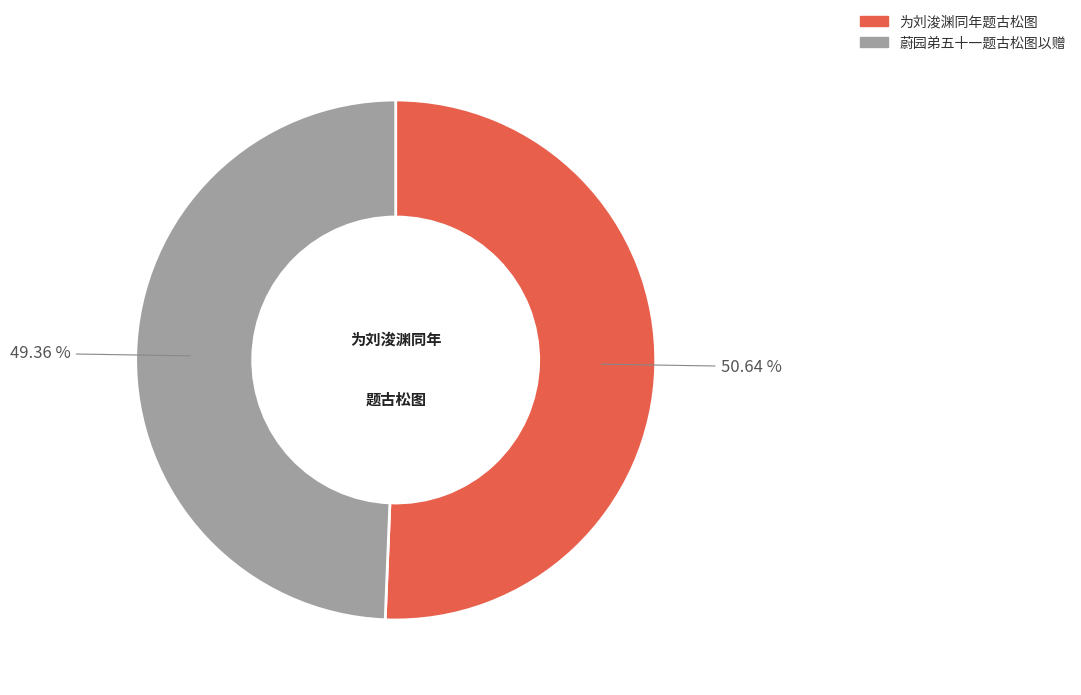

Does 蔚园弟五十一题古松图以赠 account for over 50% of the chart?

No